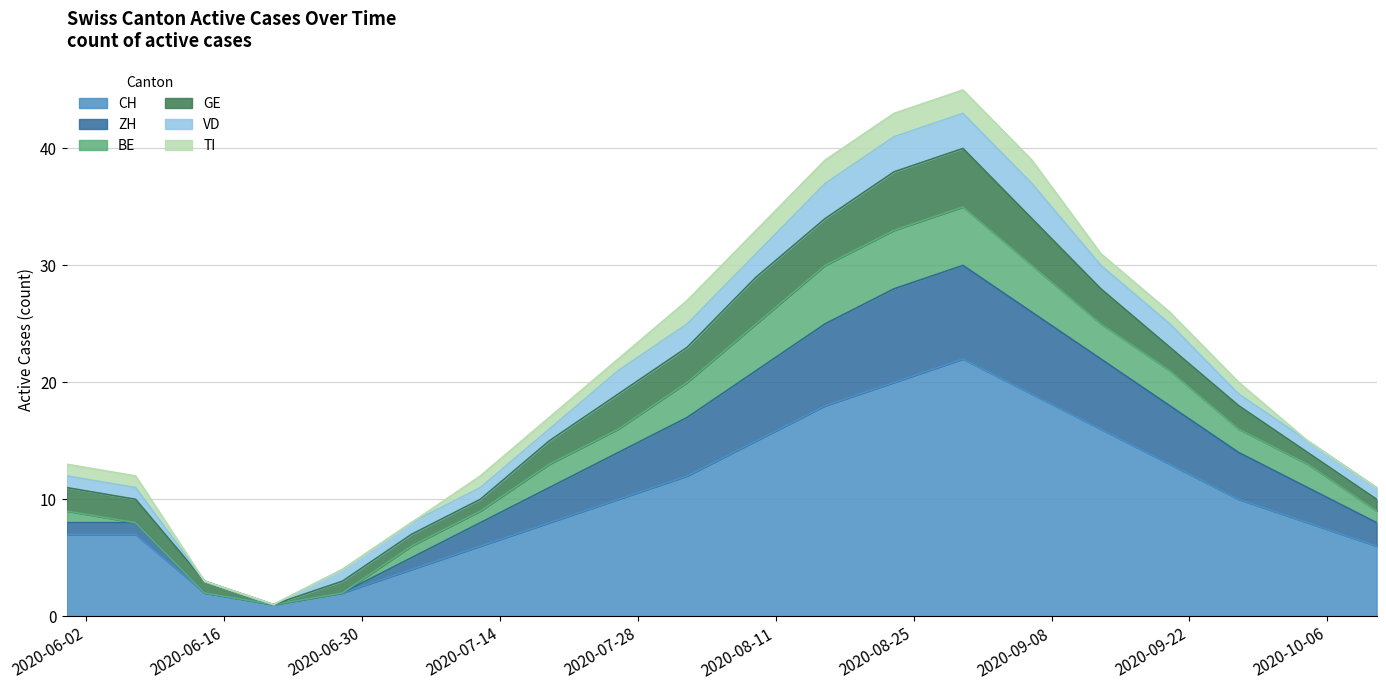

How many series are shown in this chart?

6